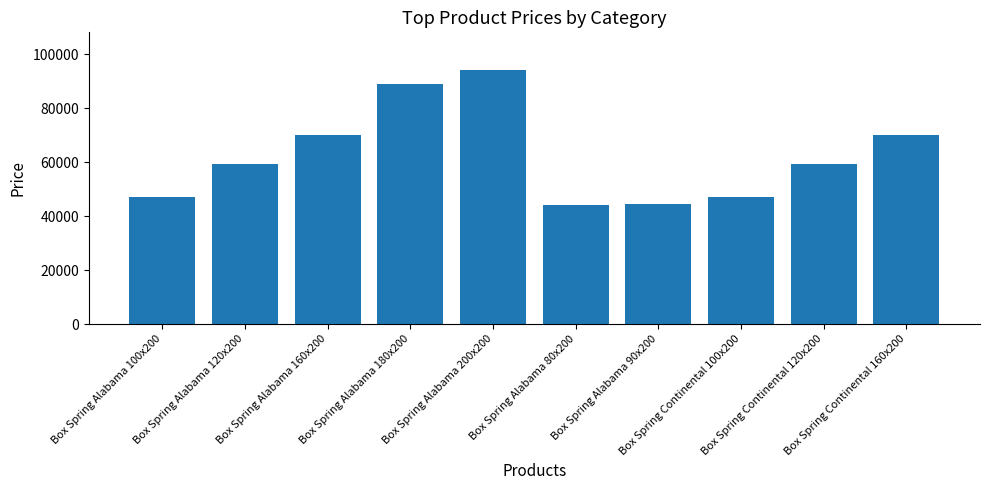

Count the number of categories in the chart.

10